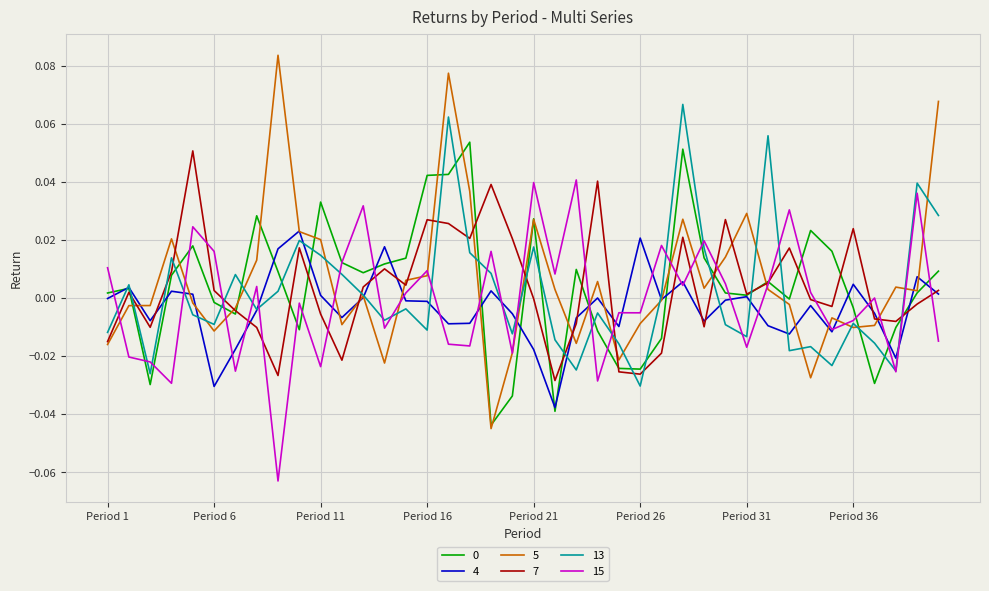

Which series has the widest spread of values?

5